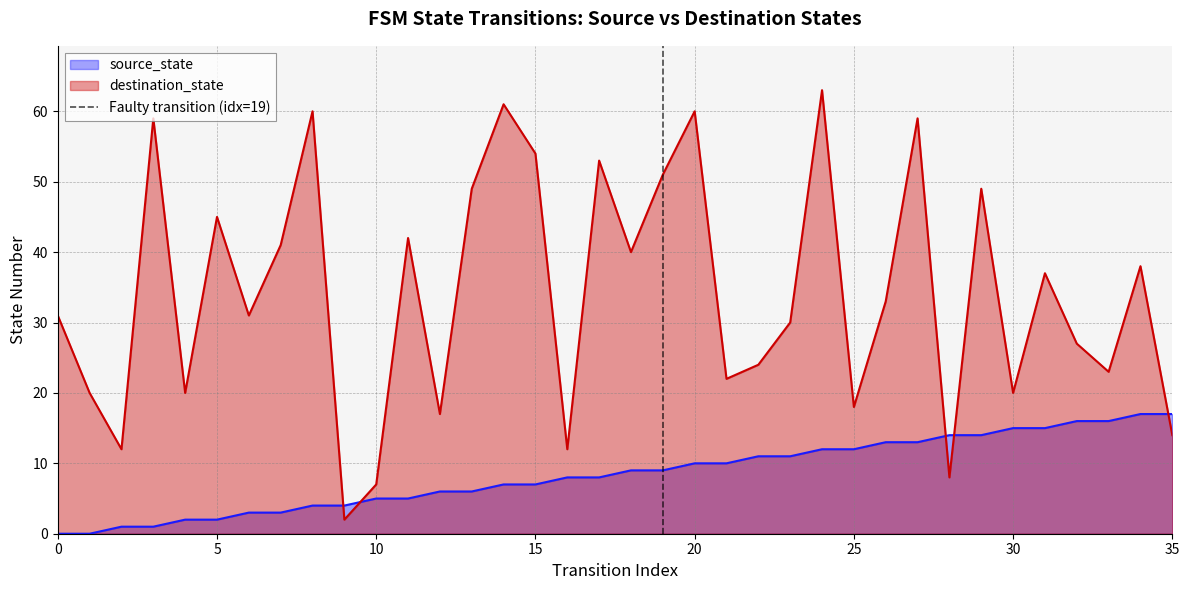

True or false: destination_state and source_state intersect in this chart.

True